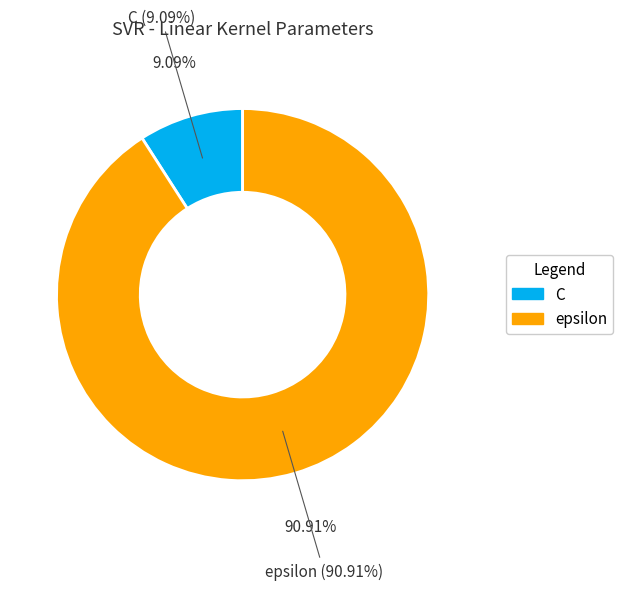

Combined, do epsilon and C account for over 50%?

Yes